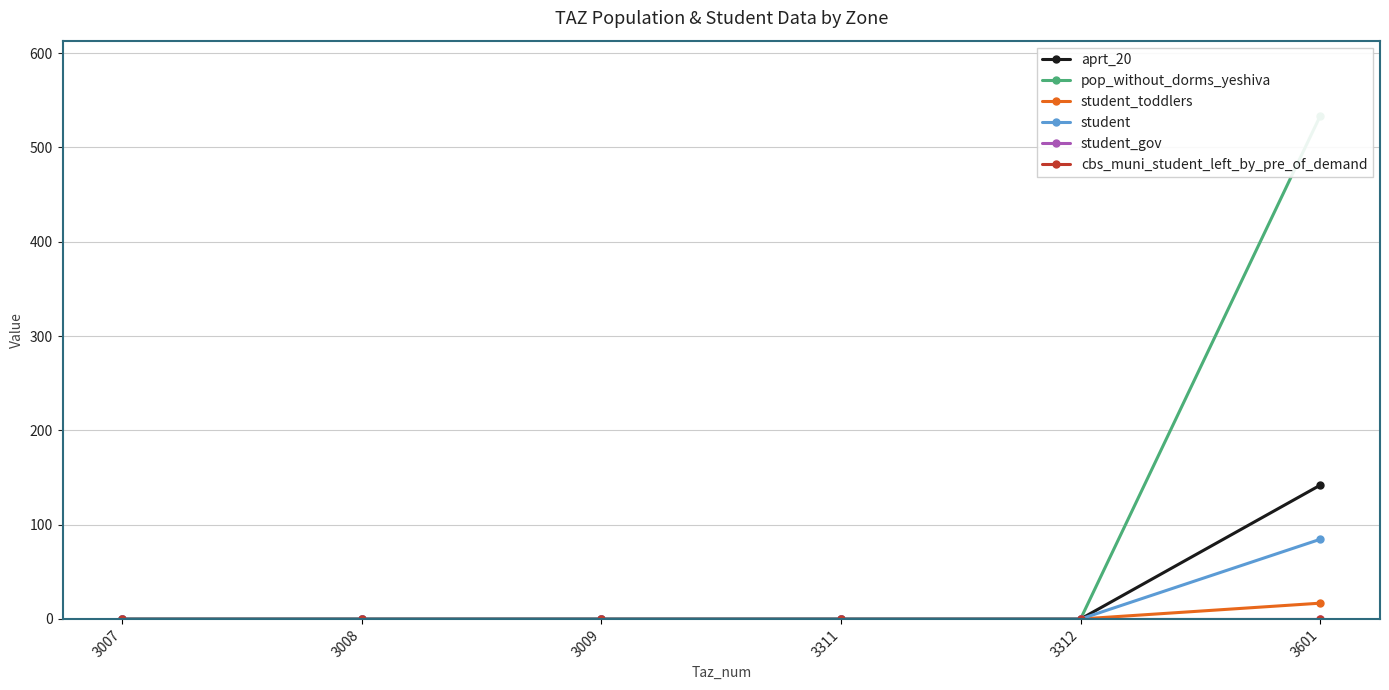

The value of student at 3311 is 0.0. True or false?

True